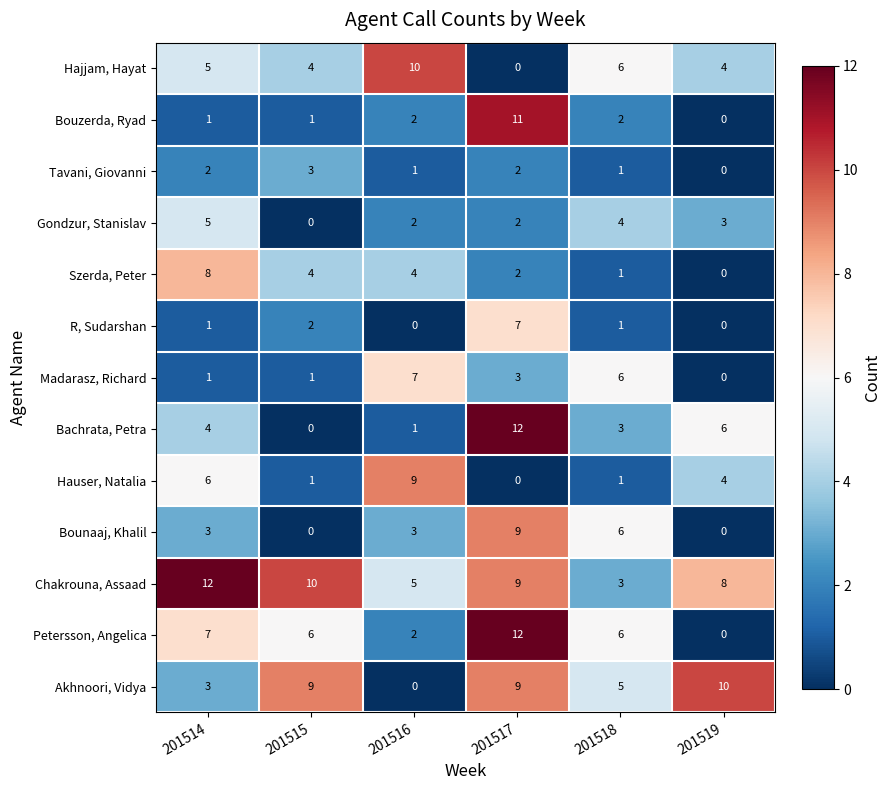

What is the difference between the highest and lowest values at 201516?

10